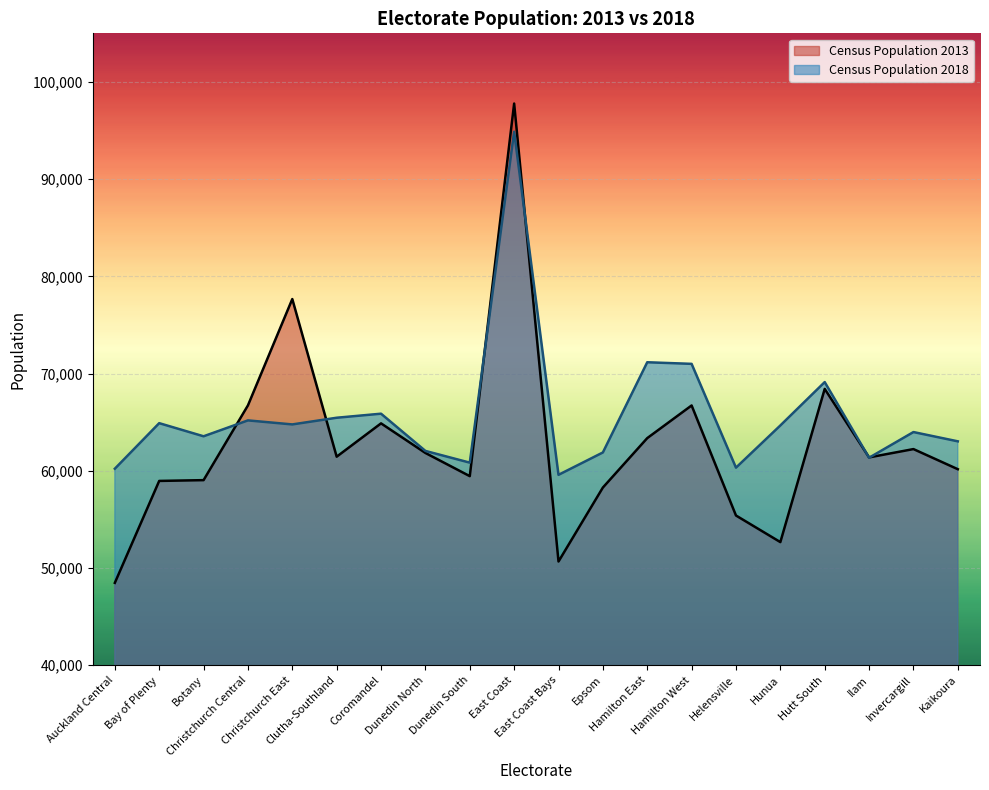

Where does the Census Population 2013 series first go above 61440?

Christchurch Central